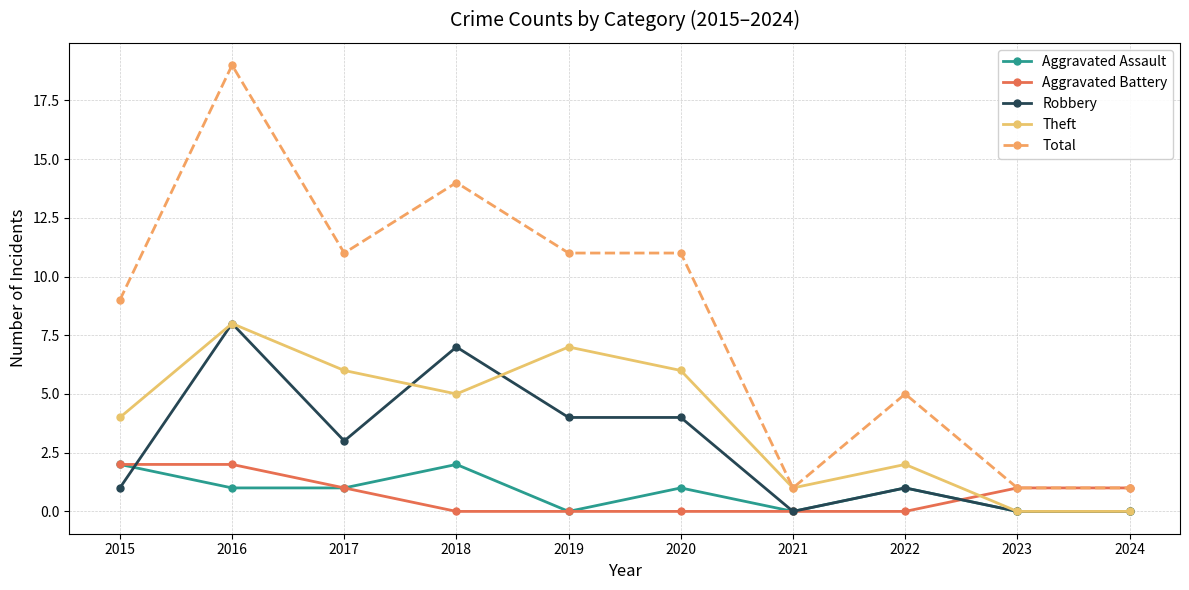

Which label corresponds to the largest value in the chart?

2016